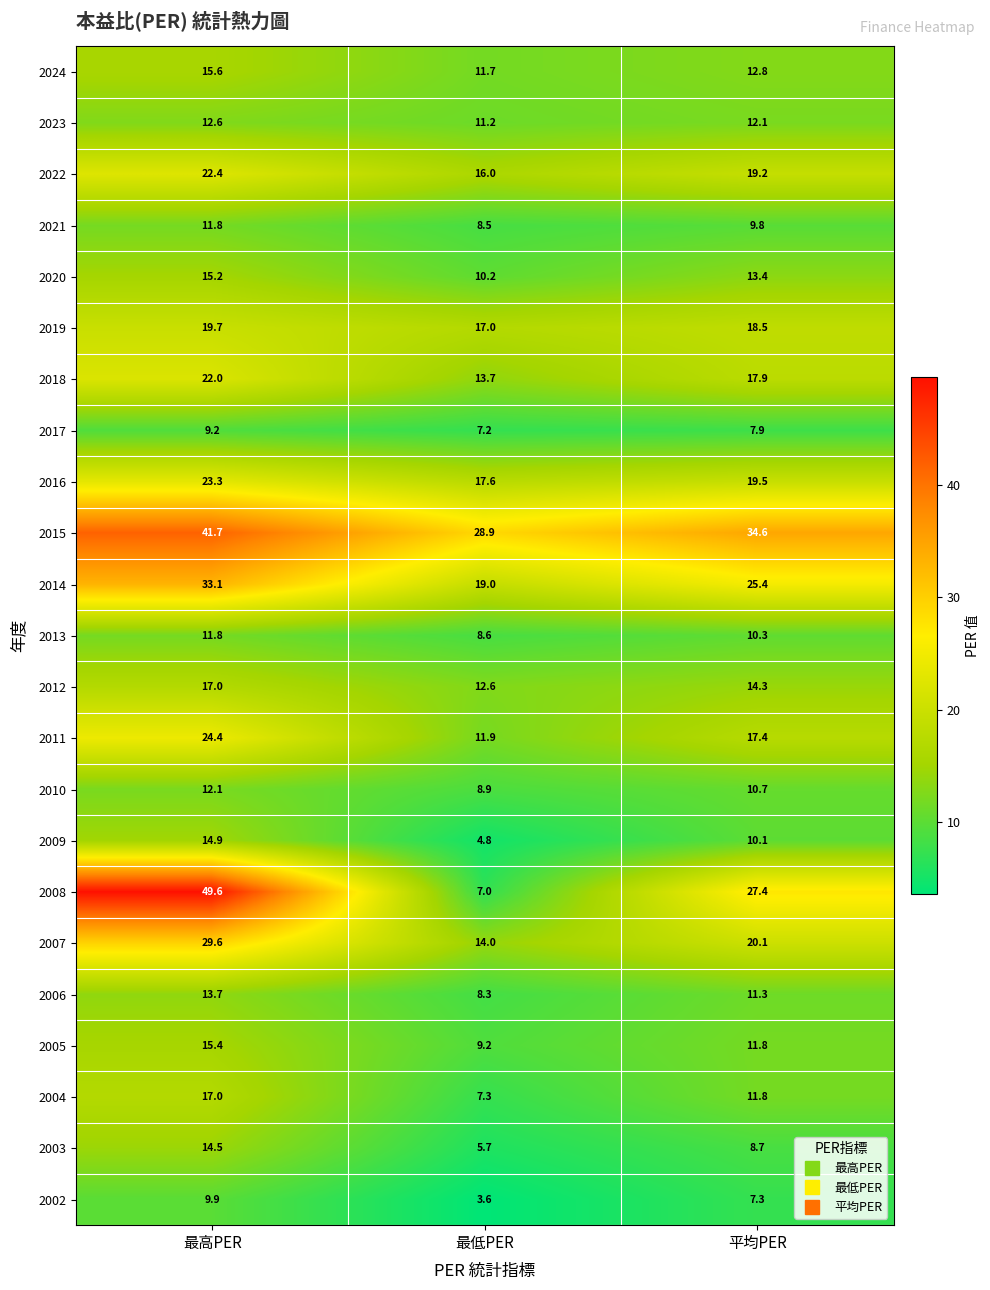

What value does the 2017 series have at 最高PER?

9.2